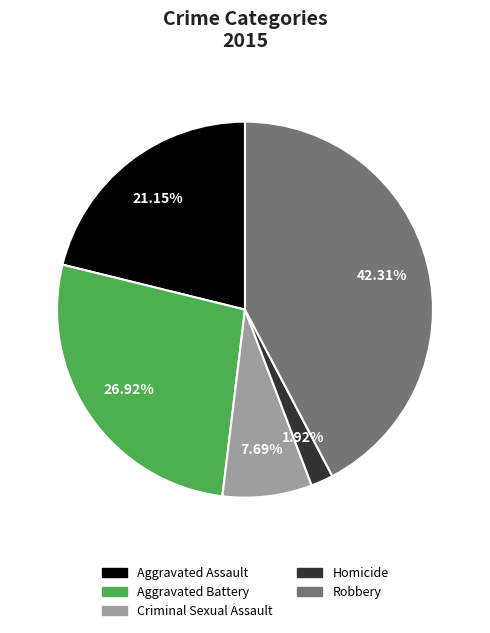

Does Robbery account for over 50% of the chart?

No